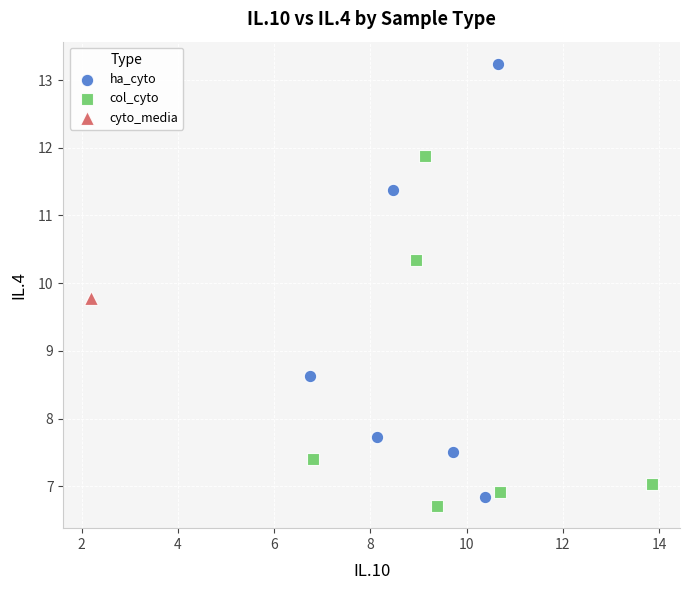

What are all the series names shown in the legend?

ha_cyto, col_cyto, cyto_media